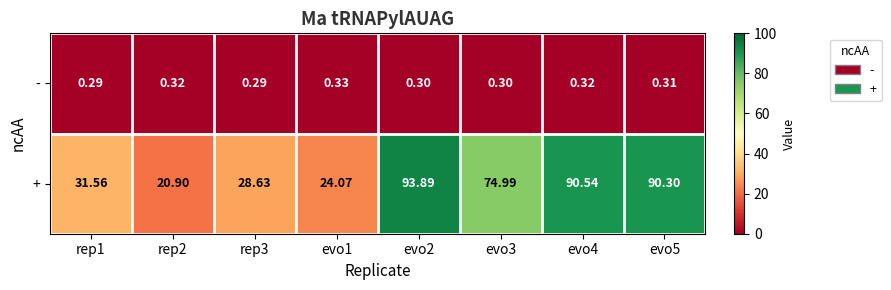

Between rep1 and rep3, which series saw the biggest shift?

+